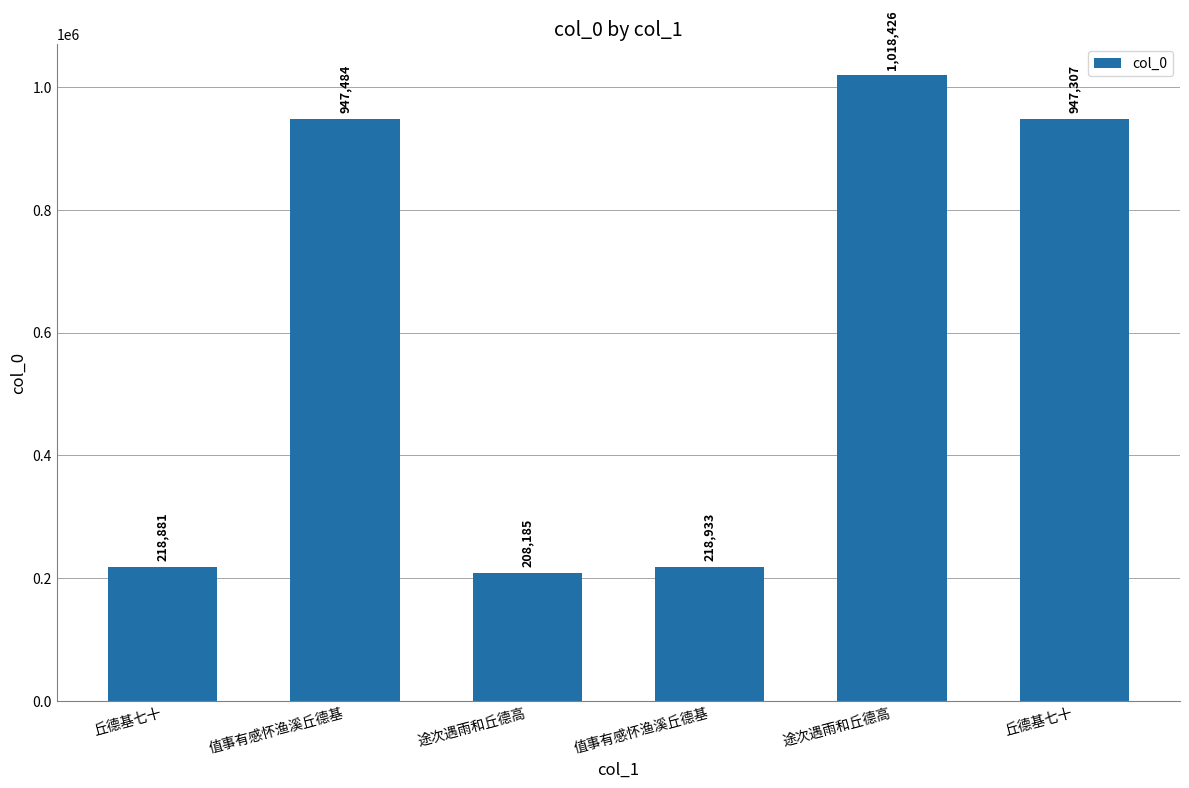

What is the ratio of the value at 值事有感怀渔溪丘德基 to the value at 丘德基七十?

1.0